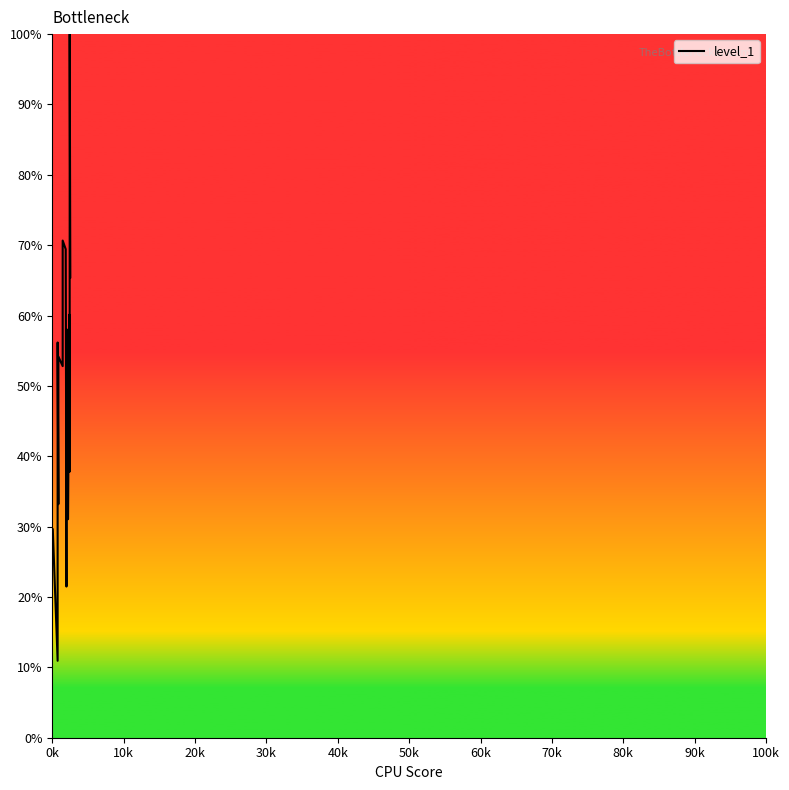

How many points are lower than both their immediate neighbors (excluding endpoints)?

6